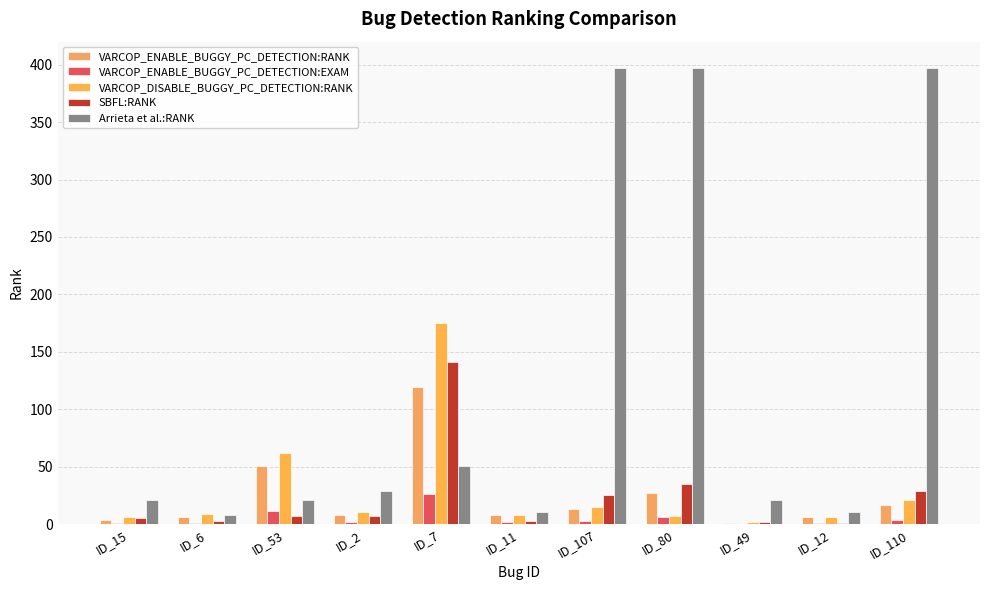

What is the value of the VARCOP_ENABLE_BUGGY_PC_DETECTION:EXAM bar at the 1st from the left?

0.9